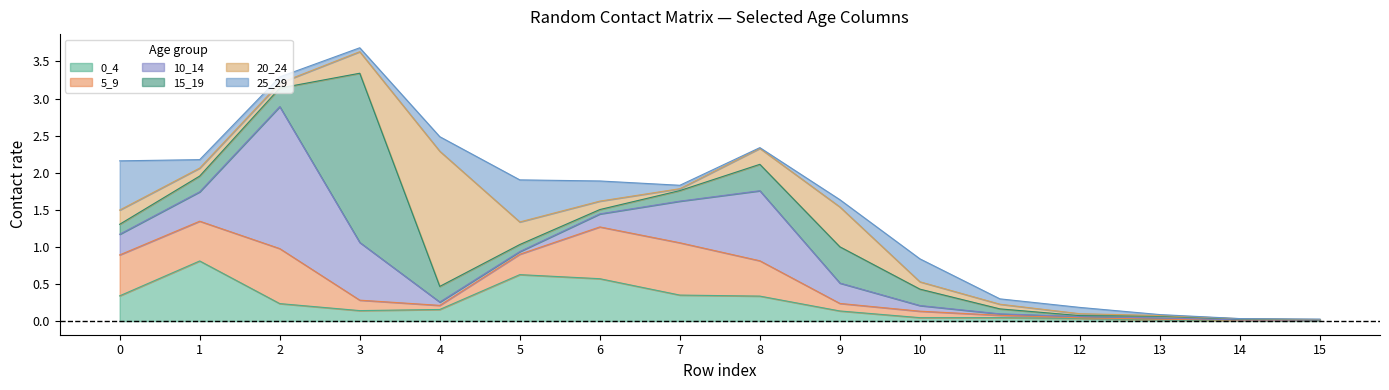

How many data points does each series have?

16